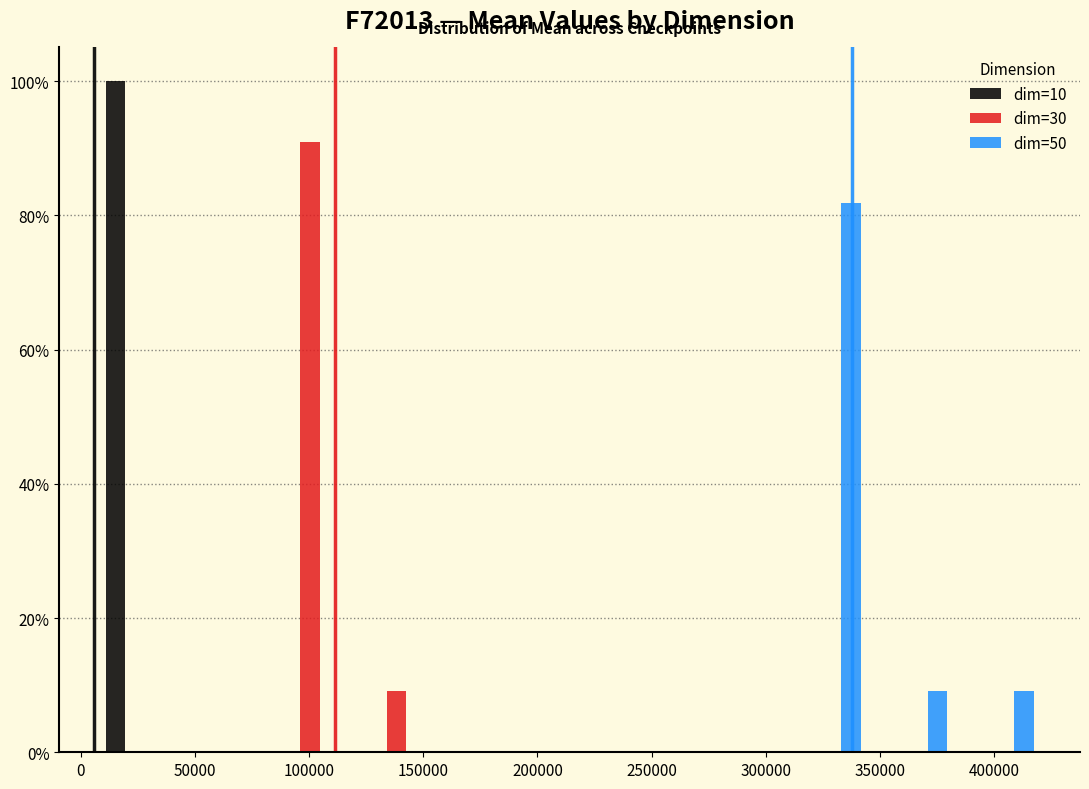

What is the height of the dim=10 bar covering 5000 to 45000 on the x-axis? Neither the bar edges nor the heights are printed on the chart, so give them approximately, as read against the axes.

100